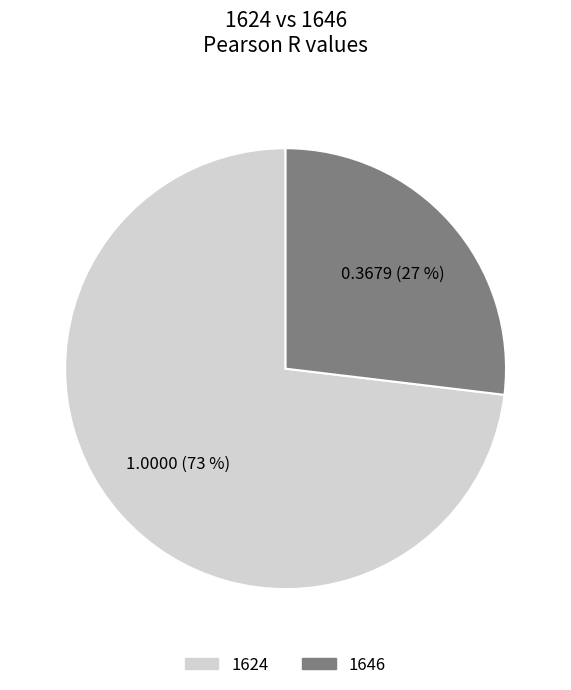

Between 1624 and 1646, which is larger?

1624